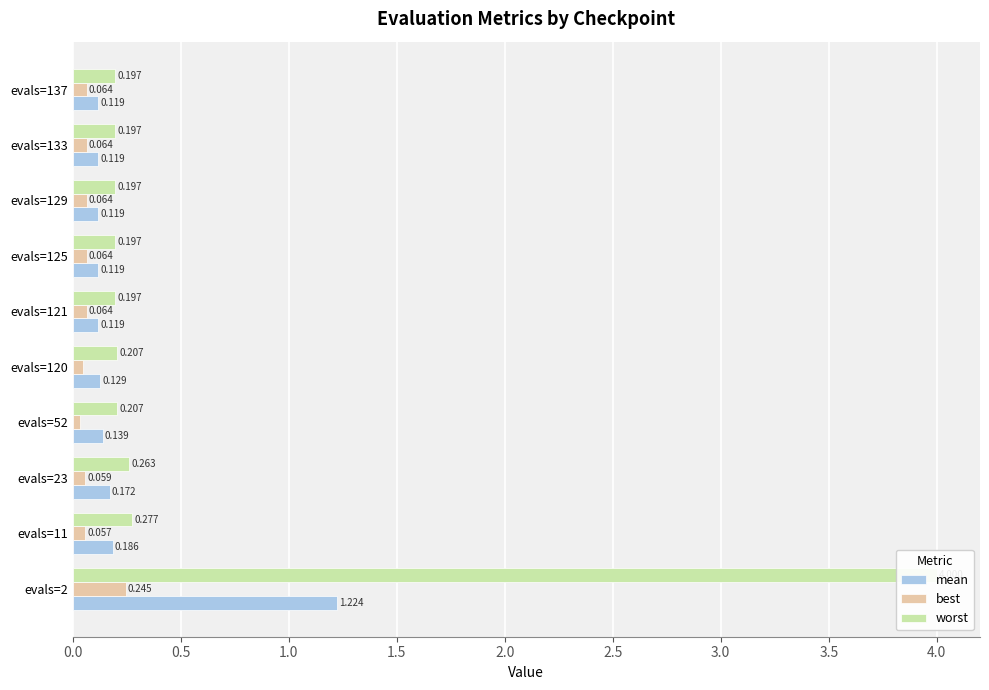

At how many categories does at least one series exceed 0?

10